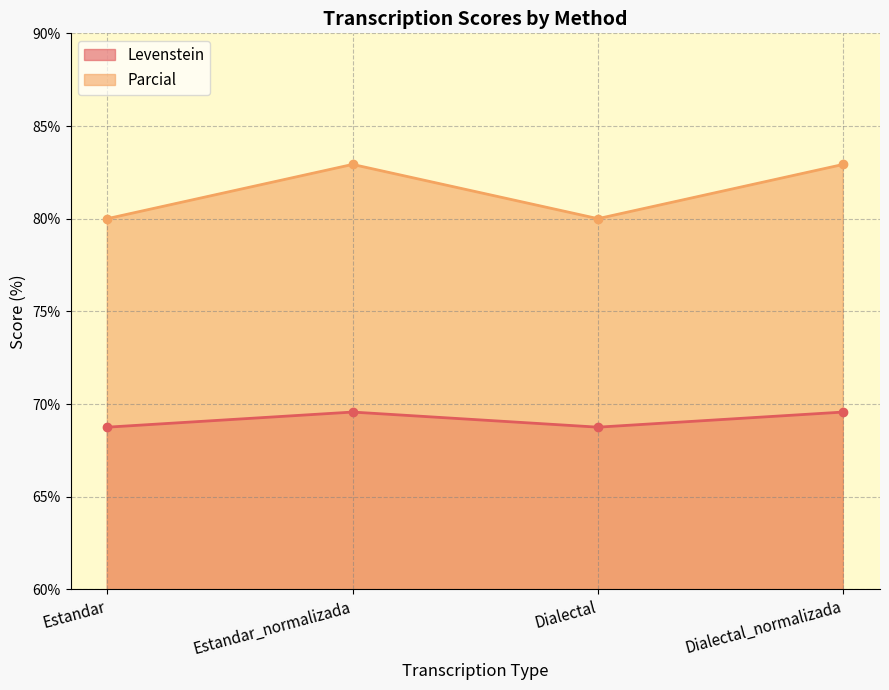

How many Parcial values are between 80 and 82?

2